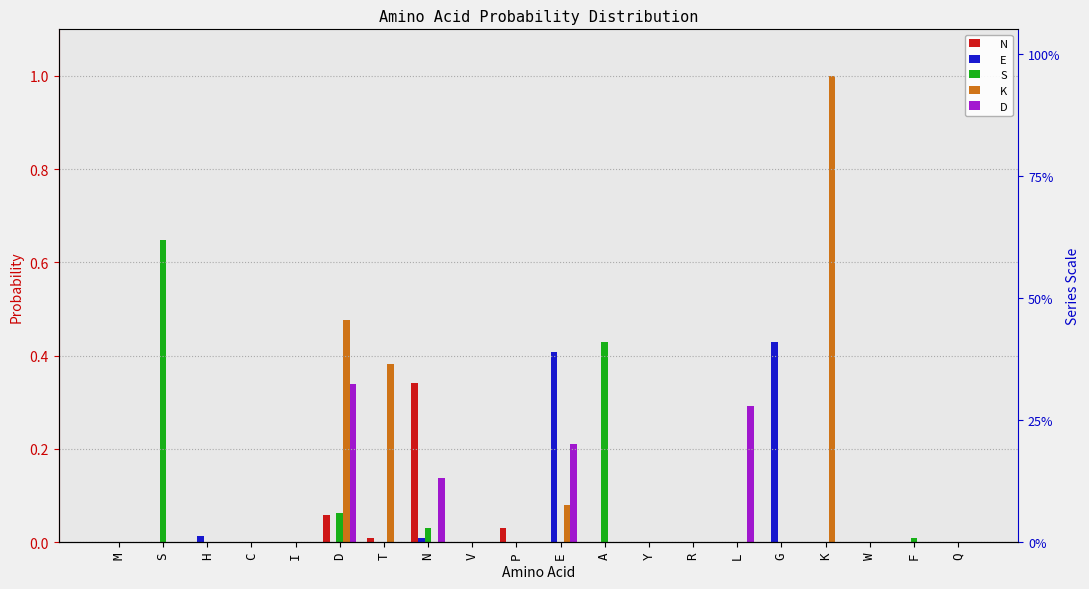

Reading right to left, transcribe all the data shown in this chart.

N: 0.0	0.0	0.0	0.0	0.0	0.0	0.0	0.0	0.0	0.0	0.0	0.0	0.3	0.0	0.1	0.0	0.0	0.0	0.0	0.0
E: 0.0	0.0	0.0	0.0	0.4	0.0	0.0	0.0	0.0	0.4	0.0	0.0	0.0	0.0	0.0	0.0	0.0	0.0	0.0	0.0
S: 0.0	0.0	0.0	0.0	0.0	0.0	0.0	0.0	0.4	0.0	0.0	0.0	0.0	0.0	0.1	0.0	0.0	0.0	0.6	0.0
K: 0.0	0.0	0.0	1.0	0.0	0.0	0.0	0.0	0.0	0.1	0.0	0.0	0.0	0.4	0.5	0.0	0.0	0.0	0.0	0.0
D: 0.0	0.0	0.0	0.0	0.0	0.3	0.0	0.0	0.0	0.2	0.0	0.0	0.1	0.0	0.3	0.0	0.0	0.0	0.0	0.0